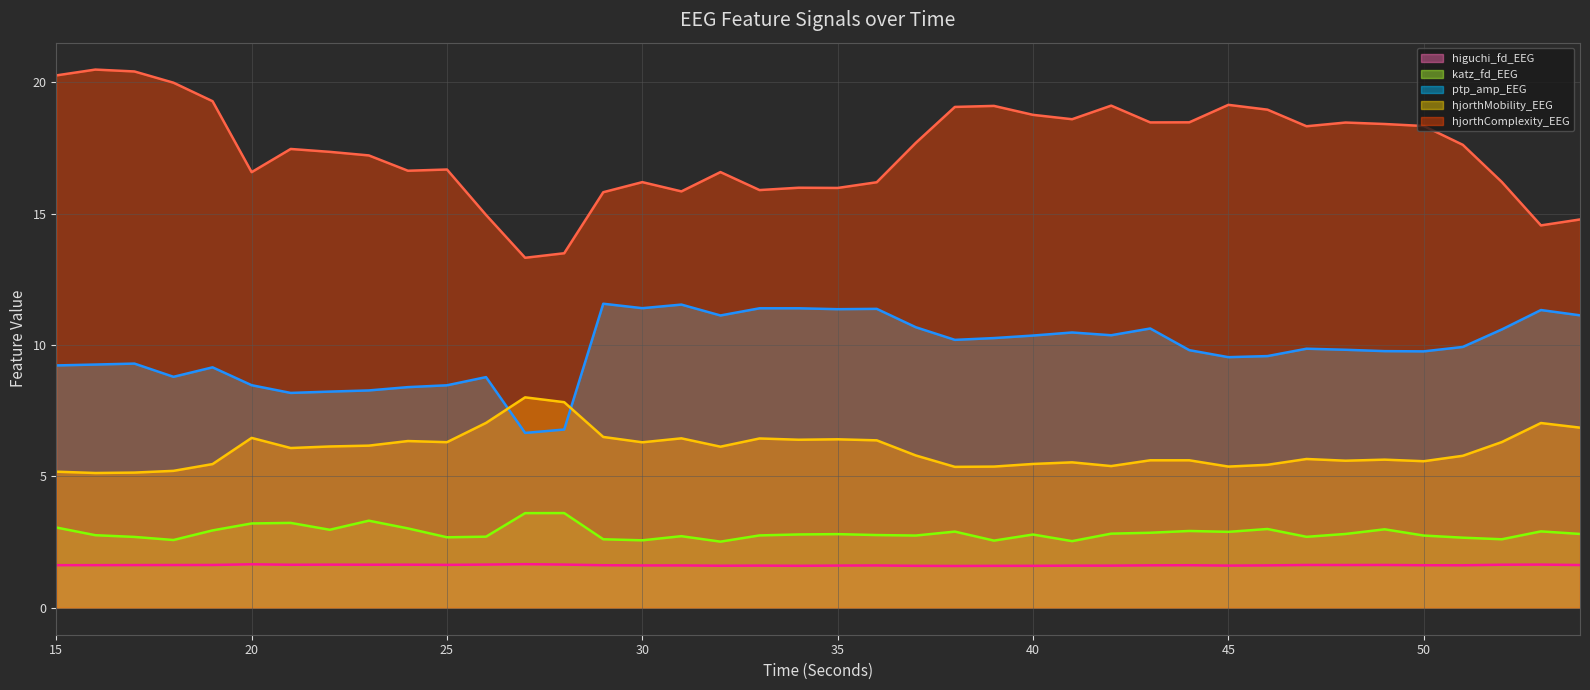

Which series has the largest total across all categories?

hjorthComplexity_EEG